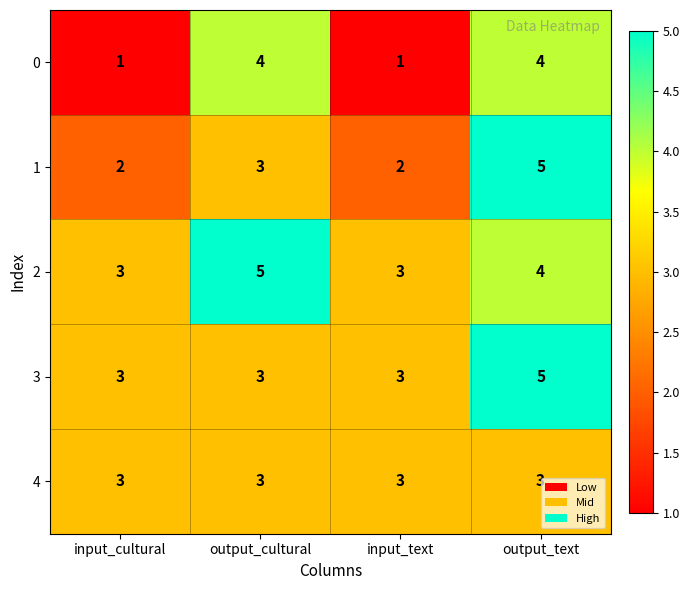

What is the sum of all 4 values?

12